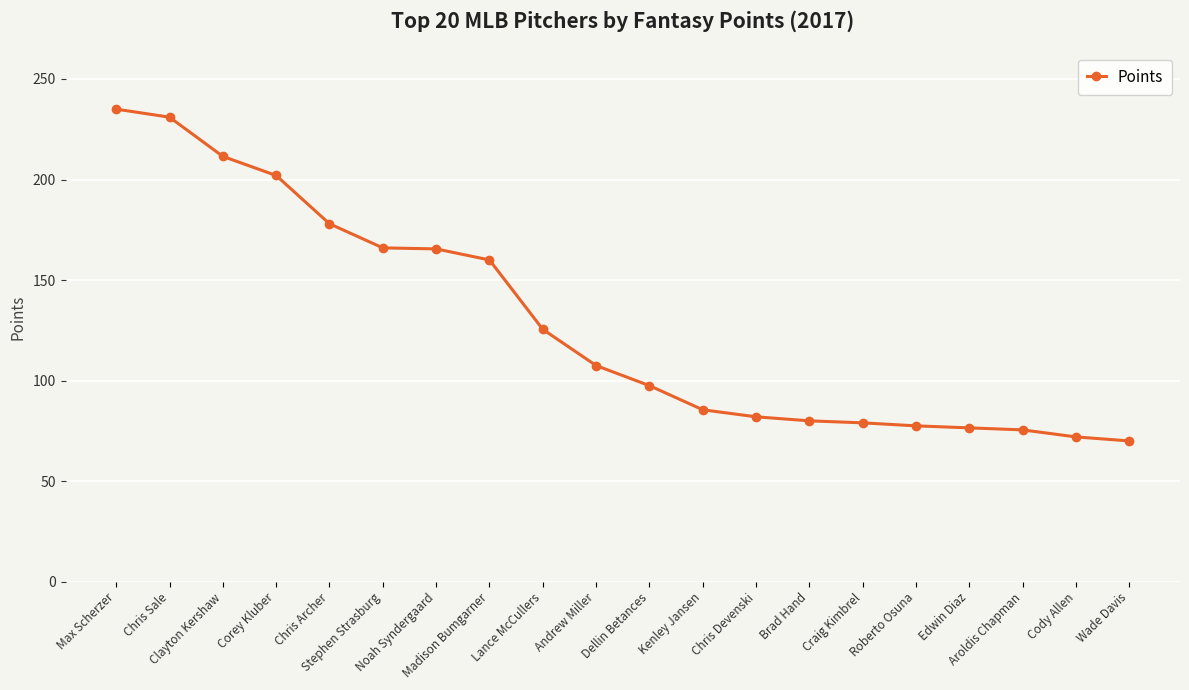

At which label does the data first exceed 107?

Max Scherzer